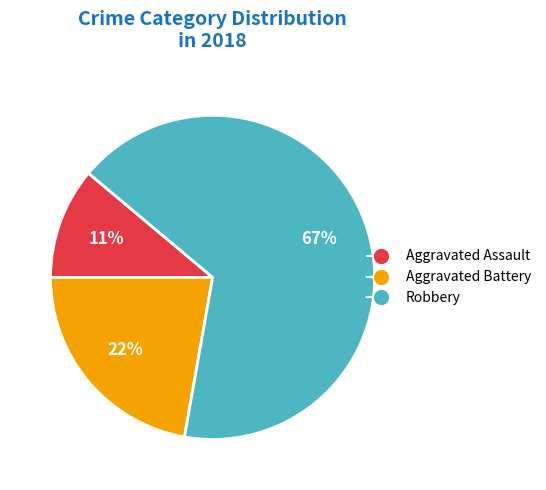

To the nearest percent, what is the average slice percentage?

33%